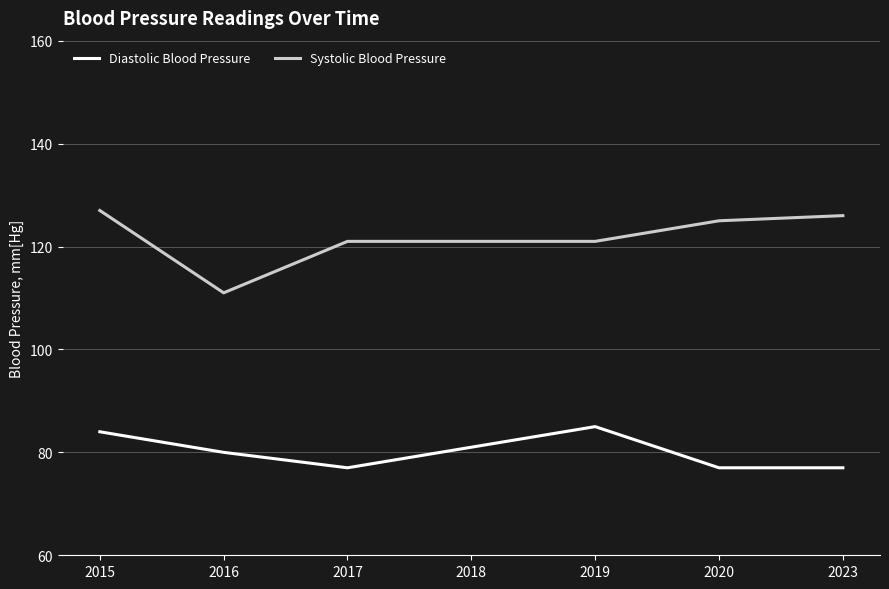

True or false: Diastolic Blood Pressure and Systolic Blood Pressure cross at least once.

False